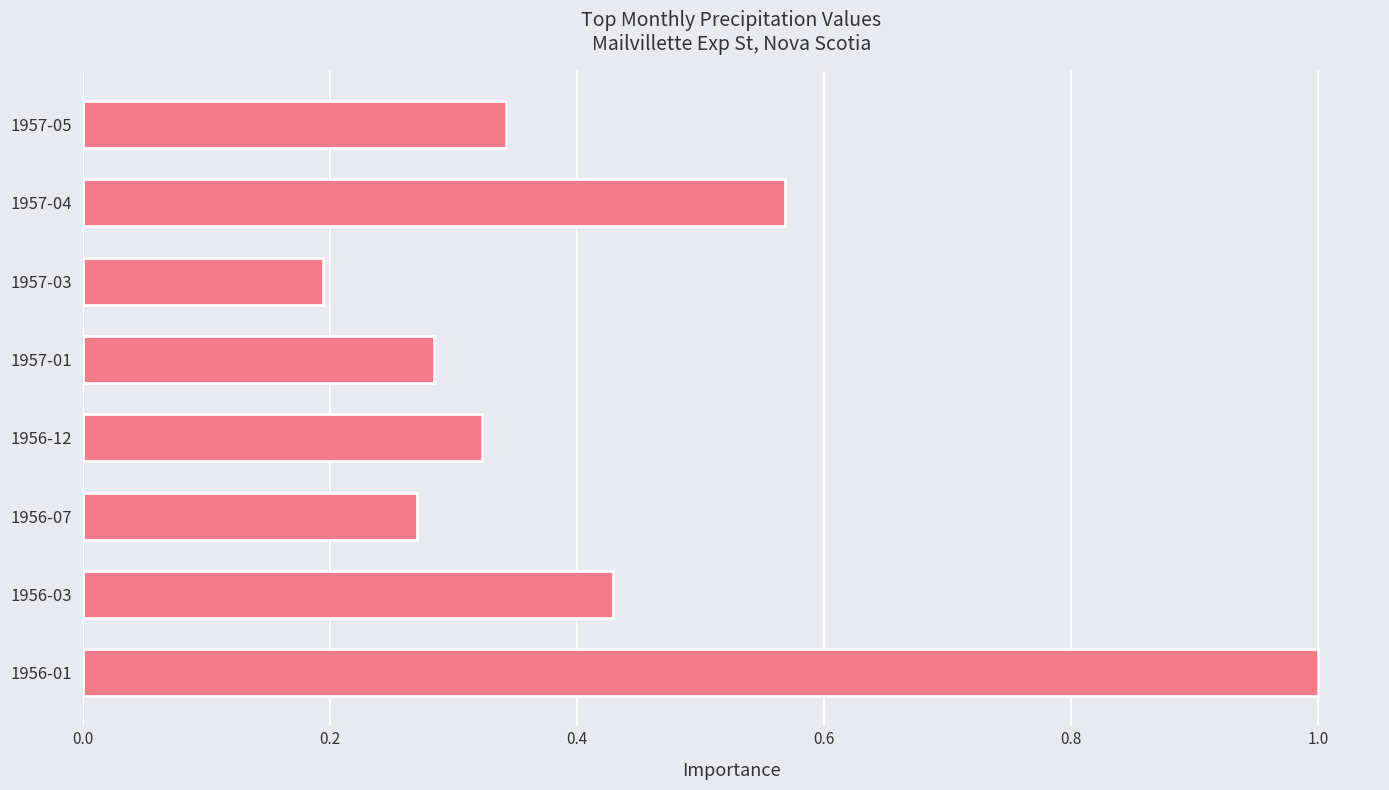

What is the difference between the maximum and minimum values?

0.8